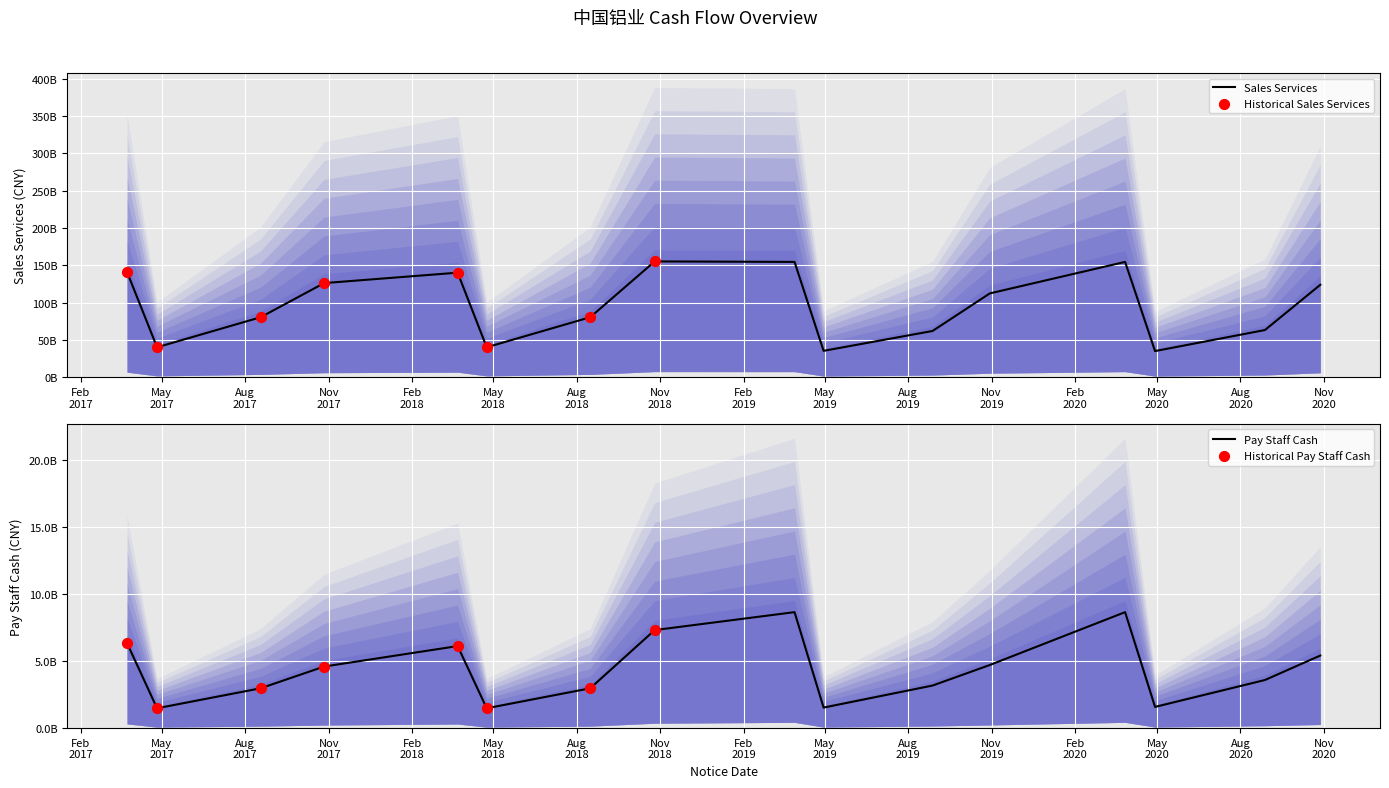

What is the total value across all series at 2019-04-30?

37115086000